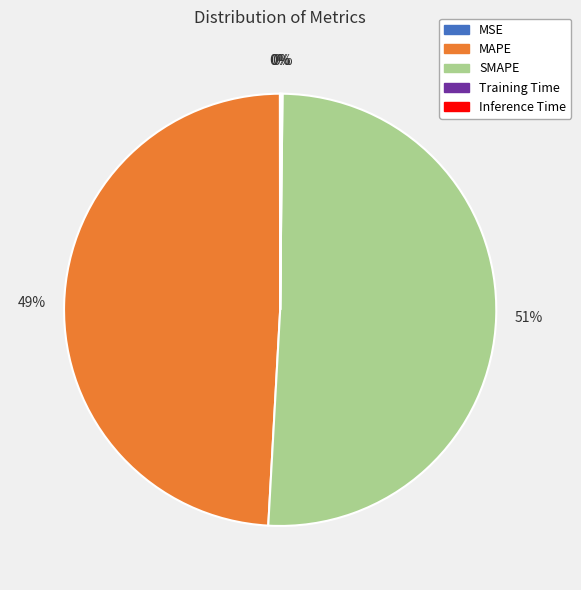

To the nearest percent, what portion does MAPE represent?

49%